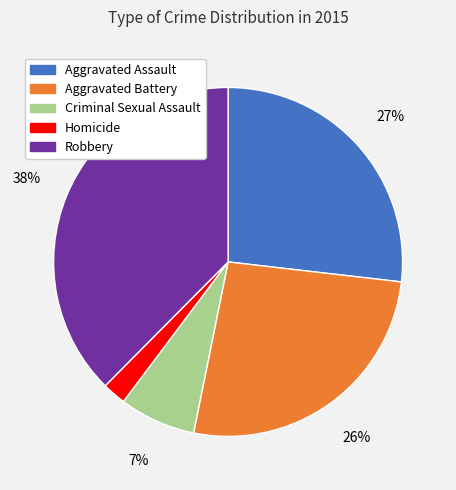

What percentage is the Homicide slice, to the nearest percent?

2%